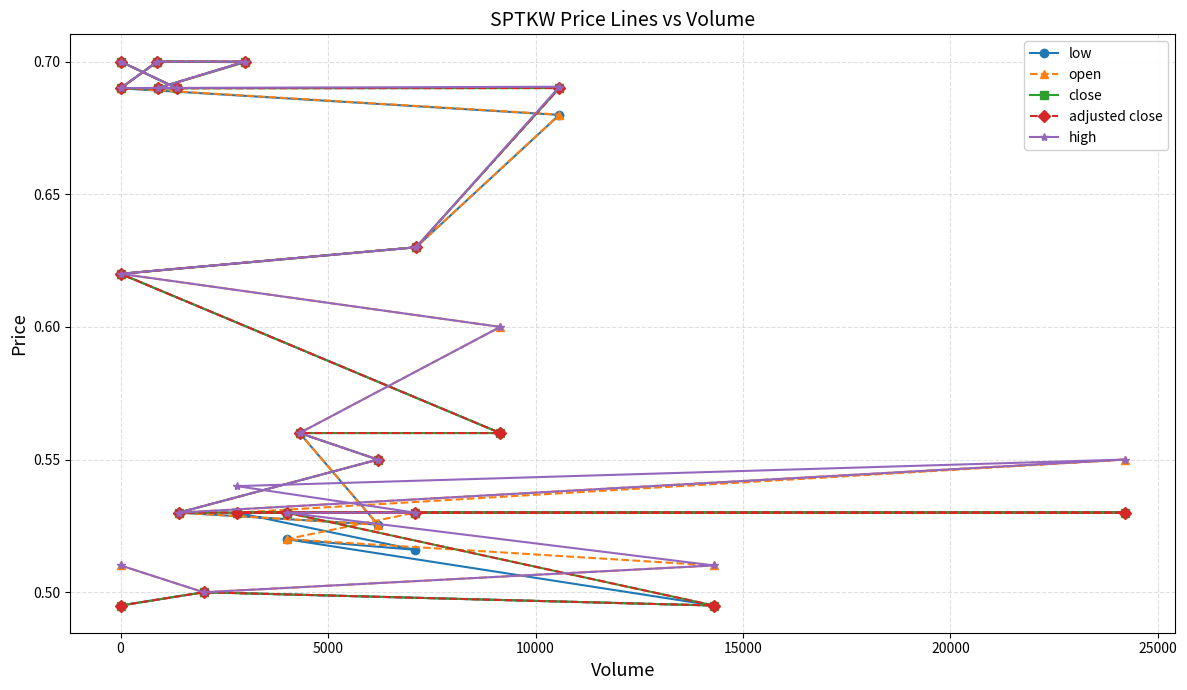

Is the value of adjusted close at 18 greater than the value of high at 13?

No